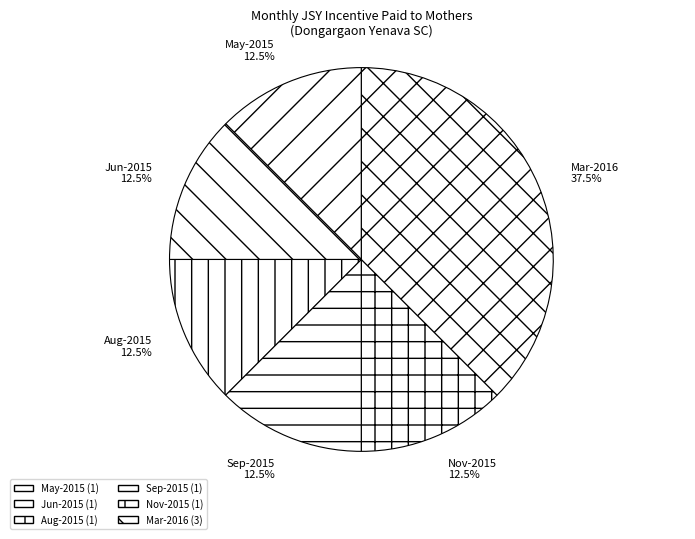

How many slices are in this pie chart?

6